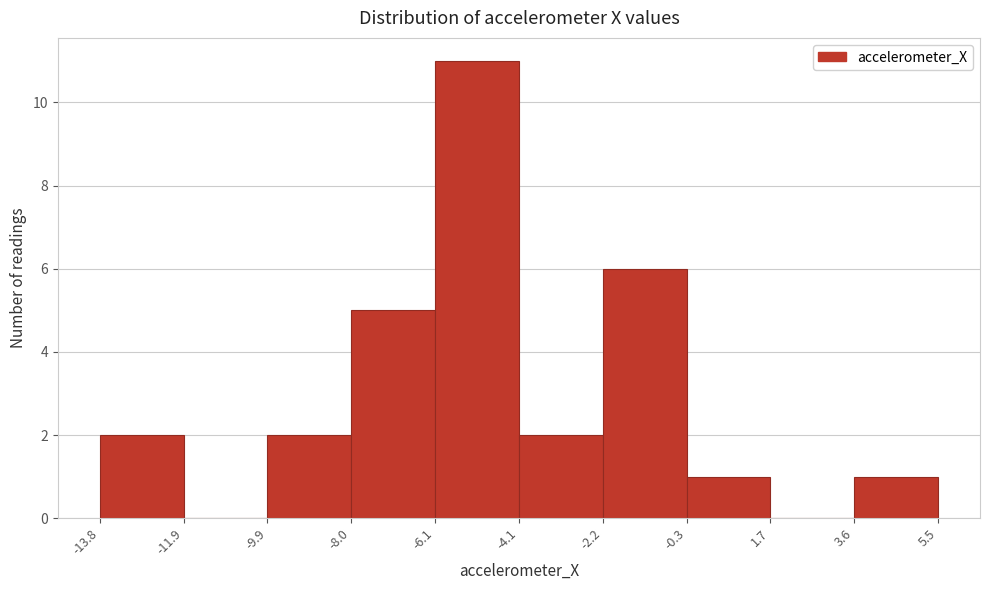

Reading left to right, list every bar in this chart as the range it spans on the x-axis followed by its height. The values are not printed on the chart, so give them approximately, as read against the axis.

-13.8 to -11.9: 2
-11.9 to -9.9: 0
-9.9 to -8.0: 2
-8.0 to -6.1: 5
-6.1 to -4.1: 11
-4.1 to -2.2: 2
-2.2 to -0.3: 6
-0.3 to 1.7: 1
1.7 to 3.6: 0
3.6 to 5.5: 1